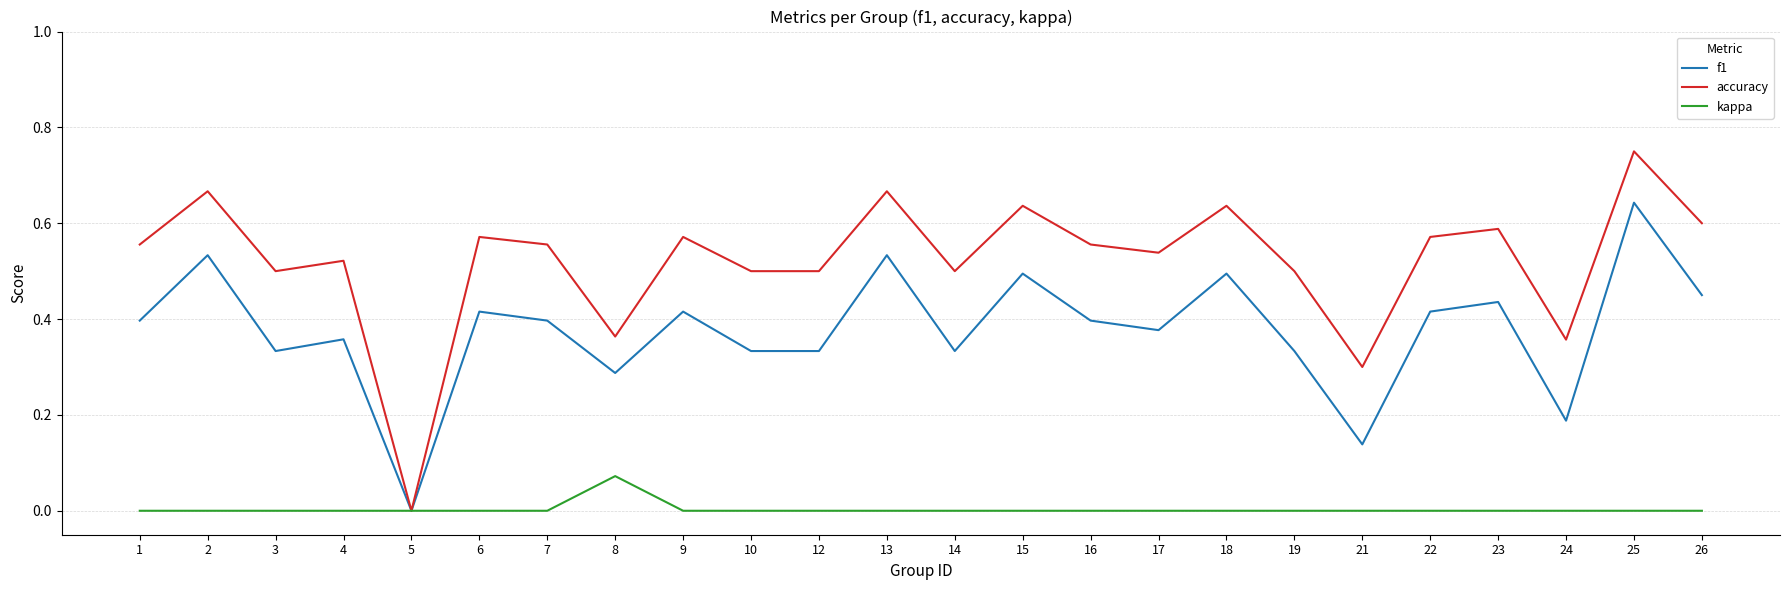

True or false: f1 has a value of 0.2 at 9.

False